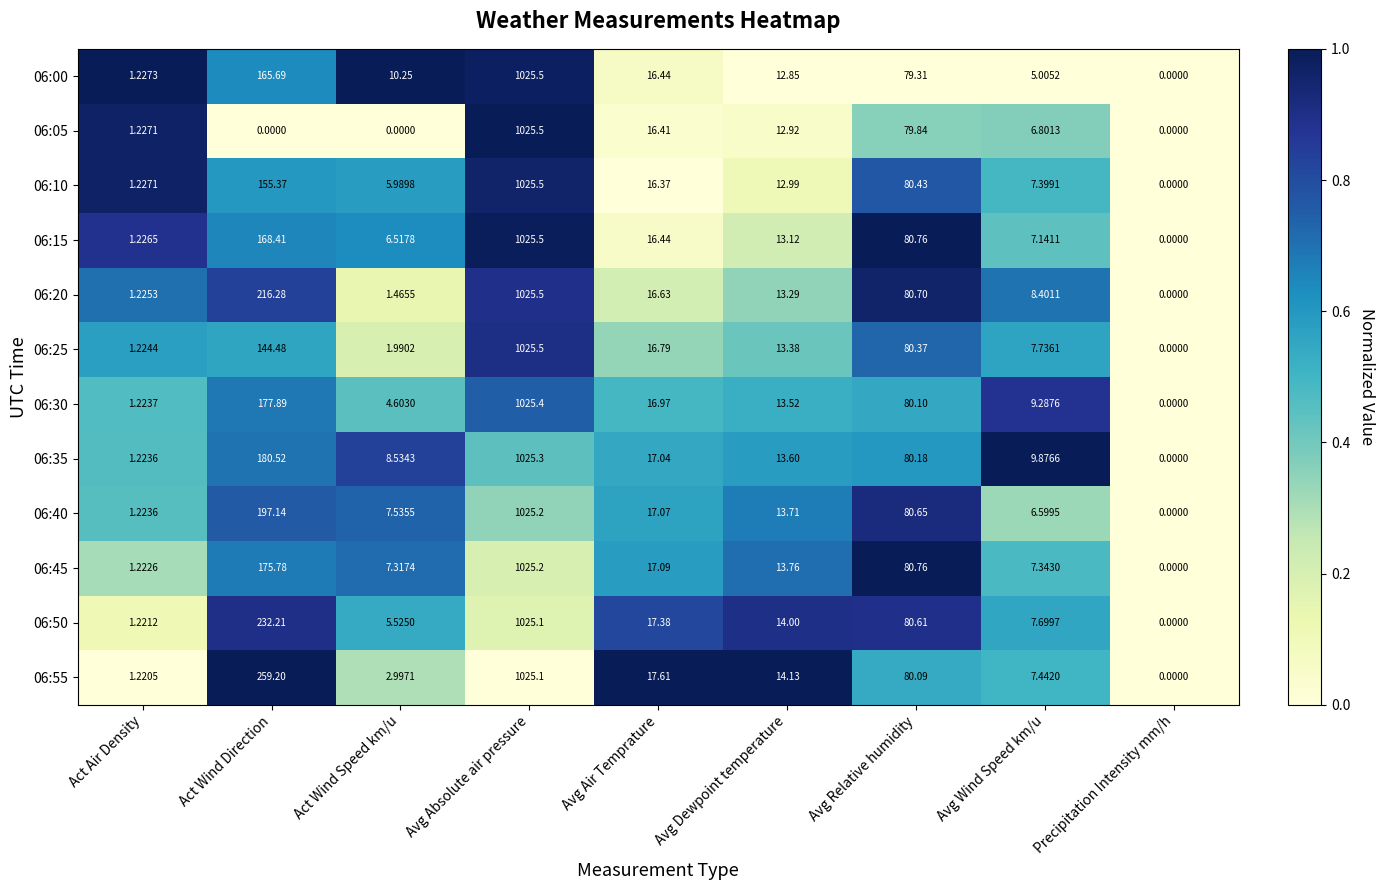

Between Avg Absolute air pressure and Avg Wind Speed km/u, which is larger?

Avg Absolute air pressure